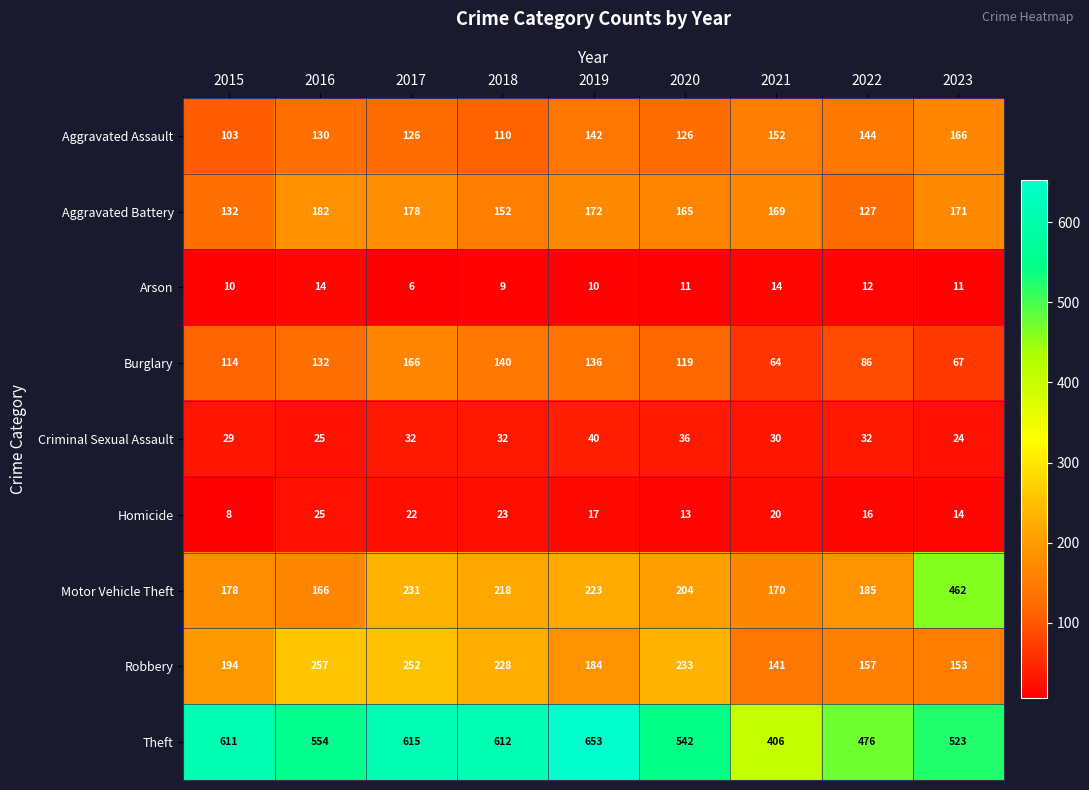

At which category does the chart reach its minimum across all series?

2017